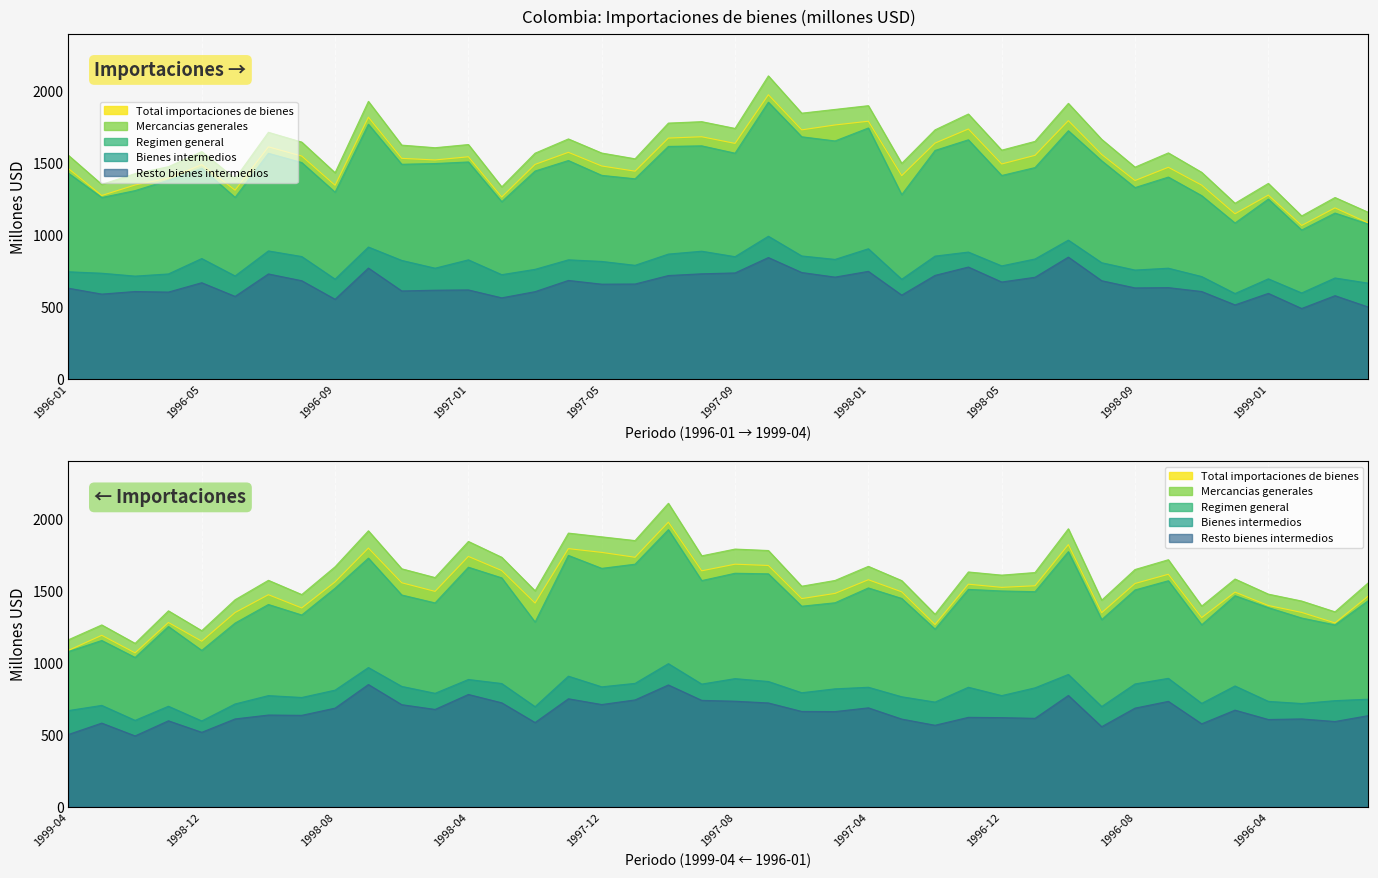

Between 1996-10 and 1999-01, which series saw the biggest shift?

Mercancias generales